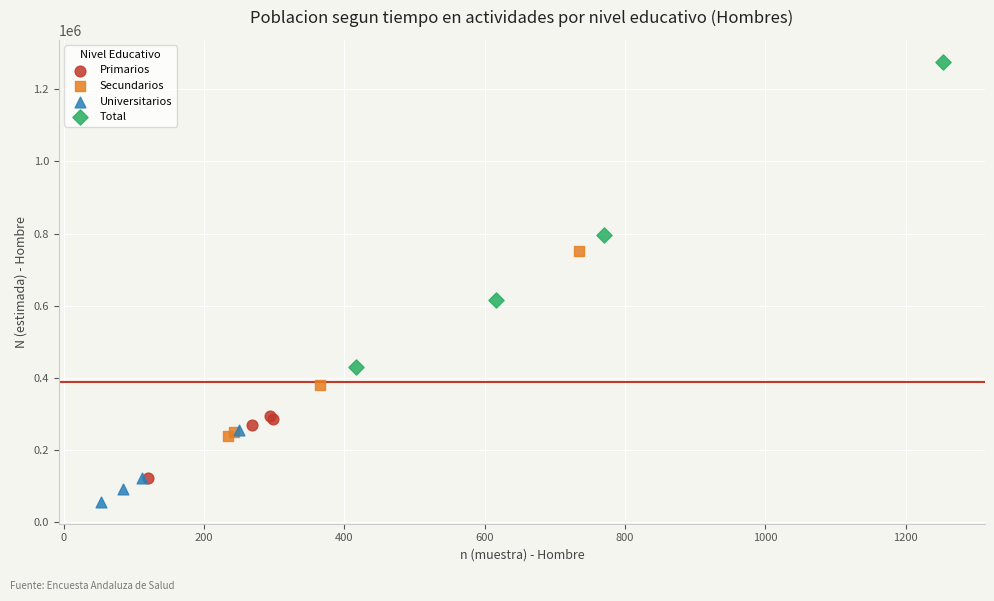

Which series contains the lowest Y value?

Universitarios